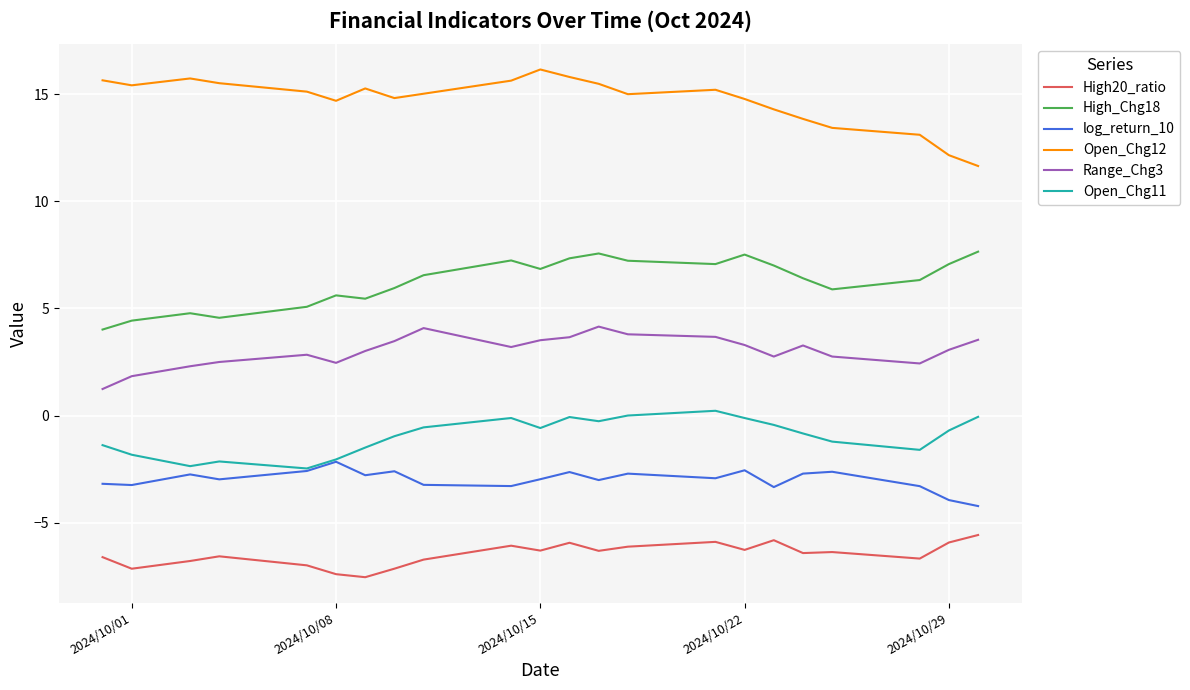

True or false: Range_Chg3 and log_return_10 intersect in this chart.

False